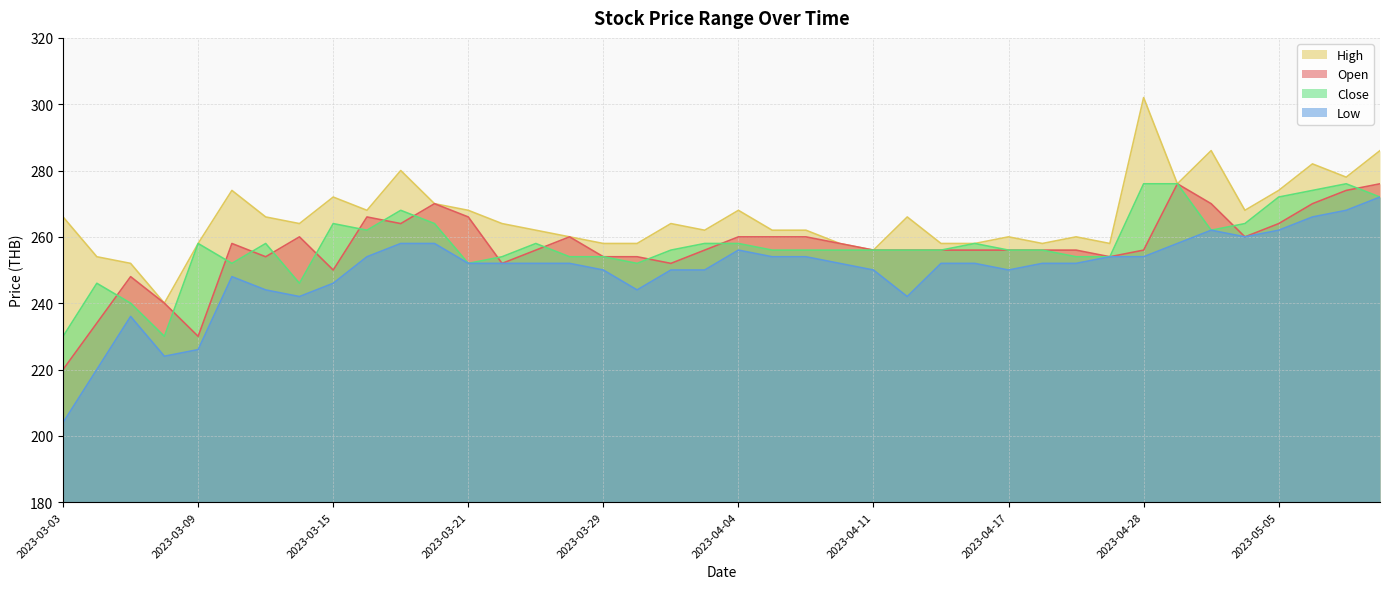

True or false: High has a value of 266 at 2023-03-13.

True